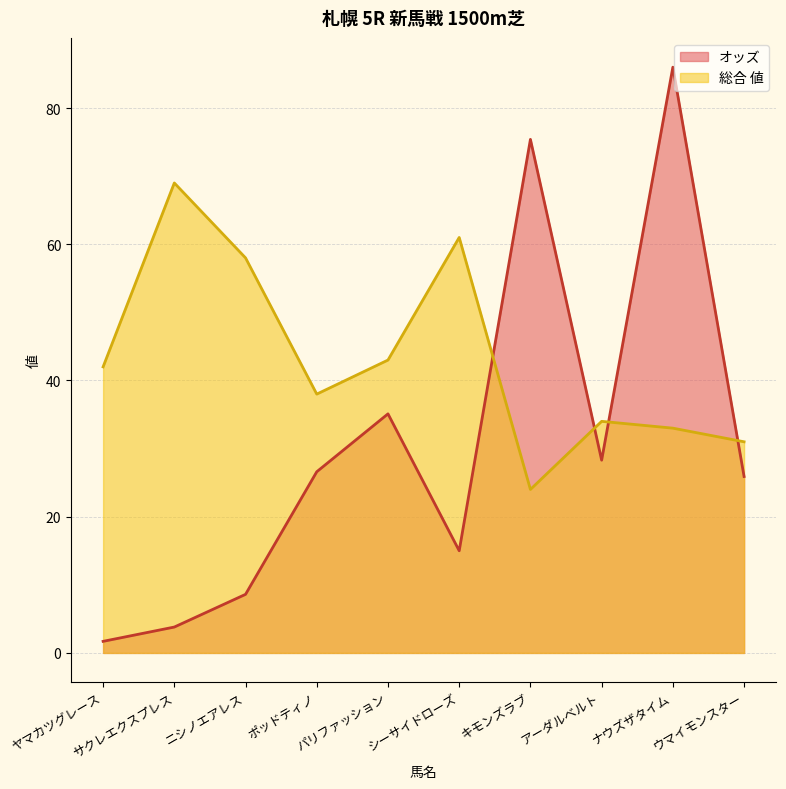

Which series ends up on top after the final intersection of オッズ and 総合 値?

総合 値